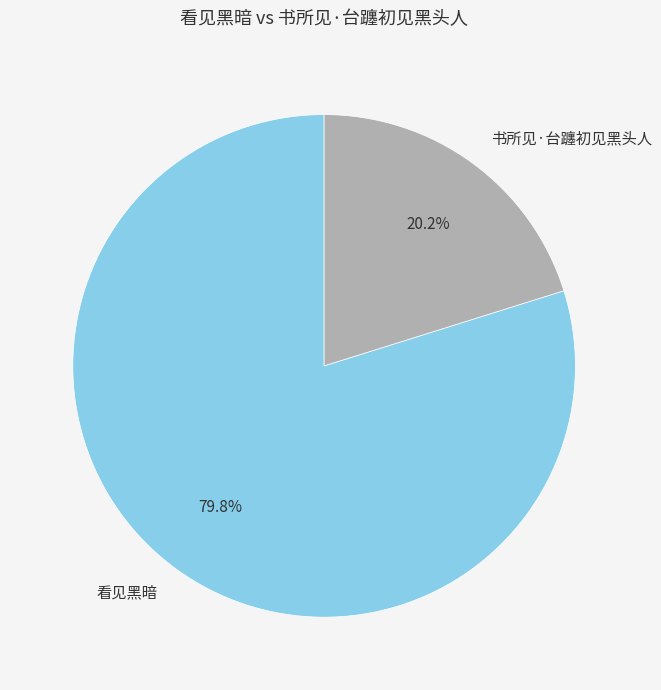

Combined, do 看见黑暗 and 书所见·台躔初见黑头人 account for over 50%?

Yes